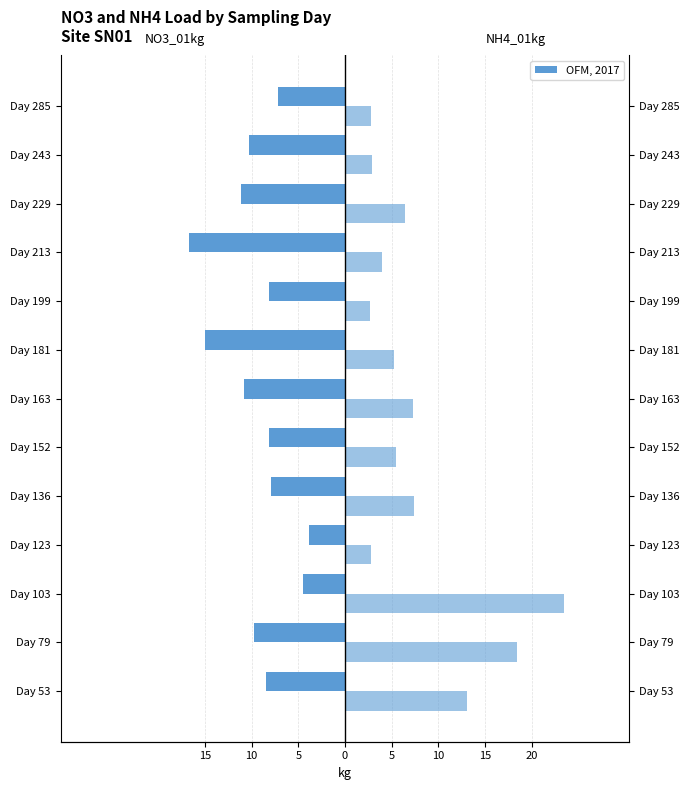

Reading left to right, extract all data points from this chart.

NO3_01kg: -8.4	-9.8	-4.5	-3.9	-7.9	-8.2	-10.8	-15.0	-8.2	-16.7	-11.1	-10.3	-7.2
NH4_01kg: 13.1	18.4	23.4	2.8	7.3	5.4	7.3	5.2	2.7	4.0	6.4	2.9	2.8